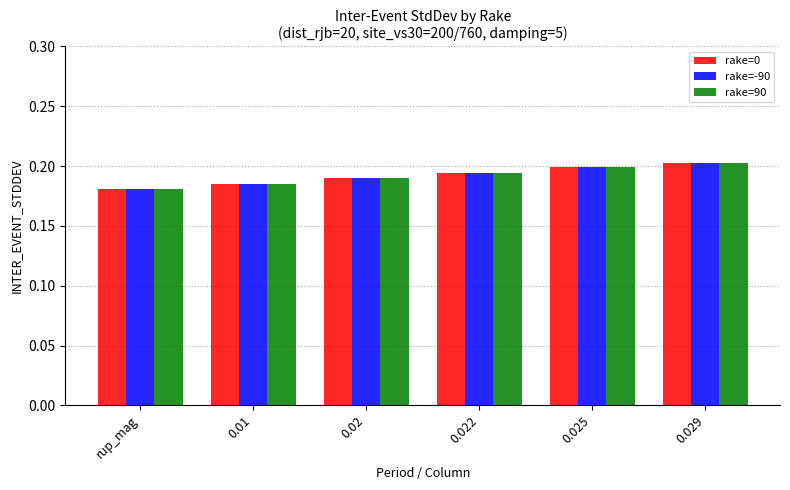

Where is rake=-90 nearest to the value 0?

rup_mag